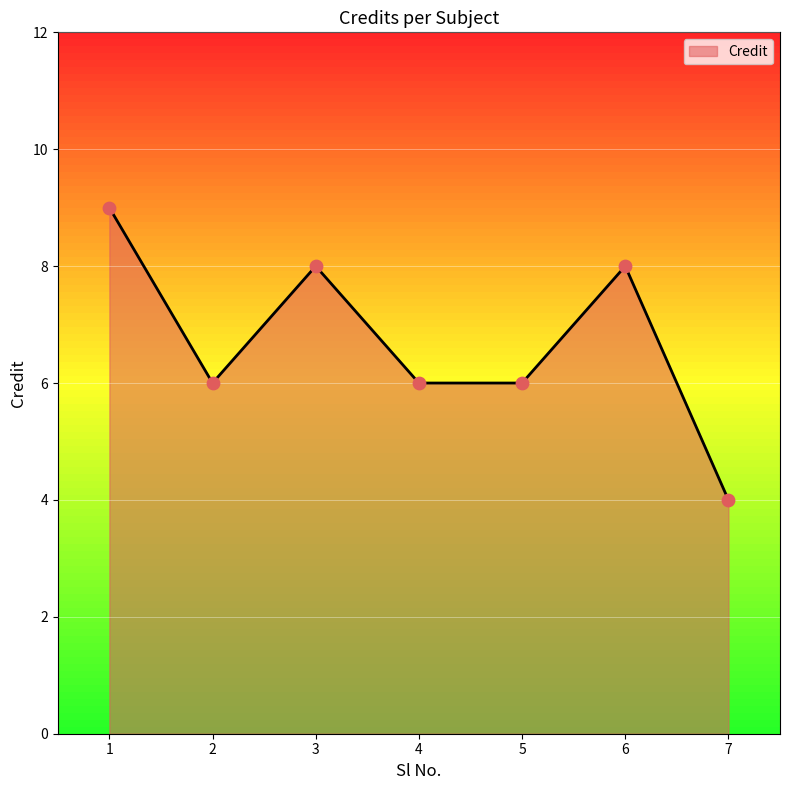

What is the change in value from 2 to 3?

+2